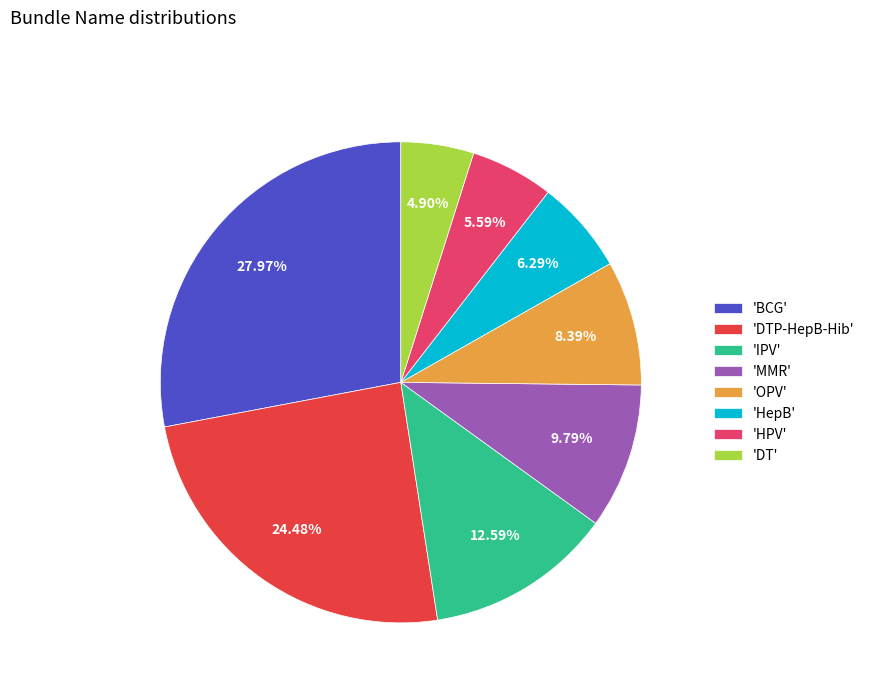

Between 'OPV' and 'HPV', which is larger?

'OPV'